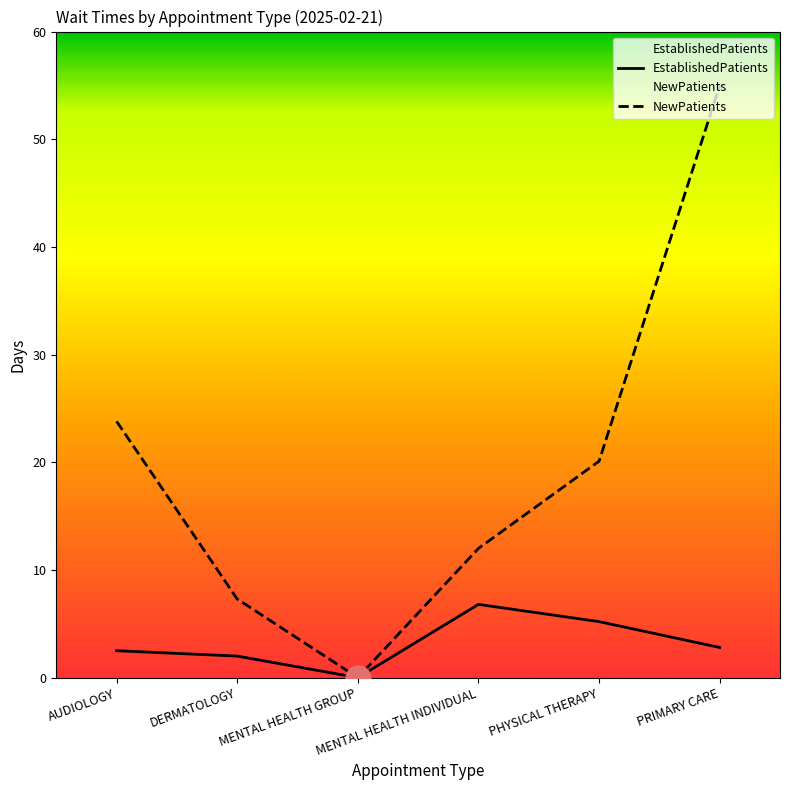

Which series has the largest total across all categories?

NewPatients